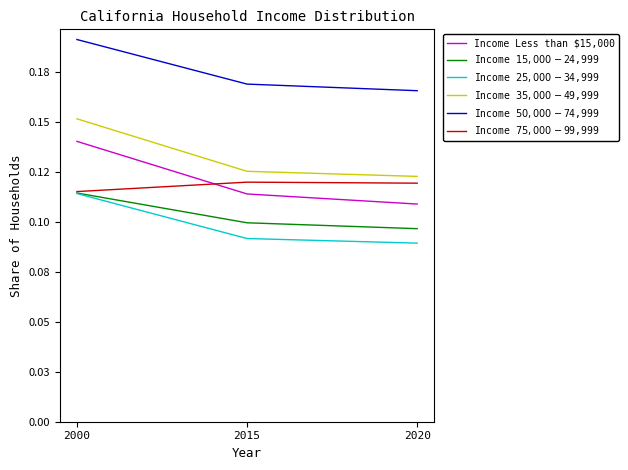

Does the chart display data point markers on the line(s)?

No